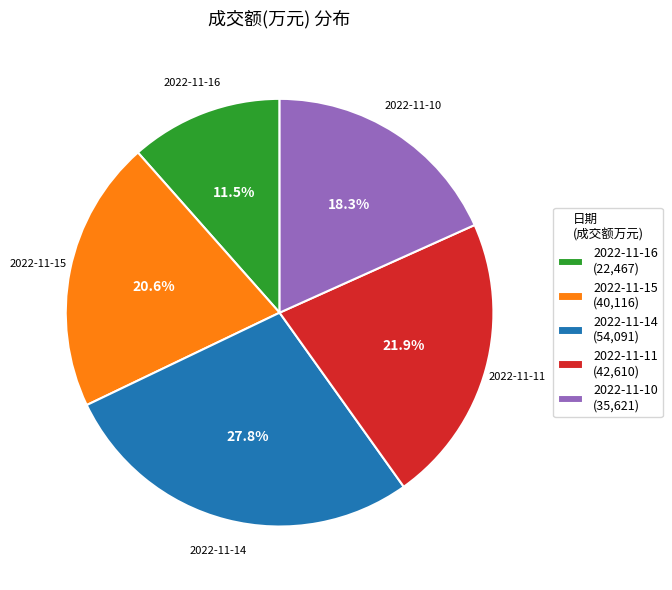

To the nearest percent, what is the difference between the 2022-11-16 and 2022-11-14 slice percentages?

16%